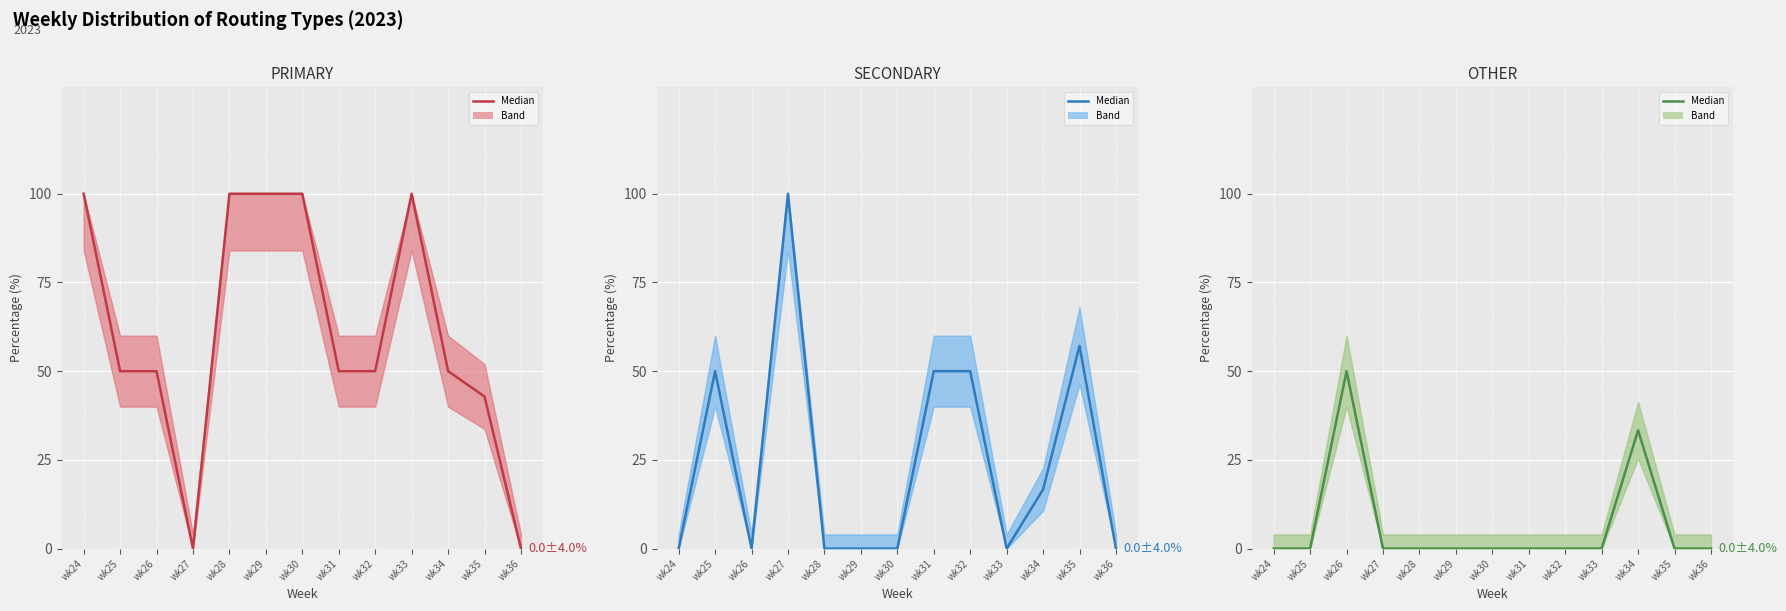

What is the maximum value for PRIMARY?

100.0